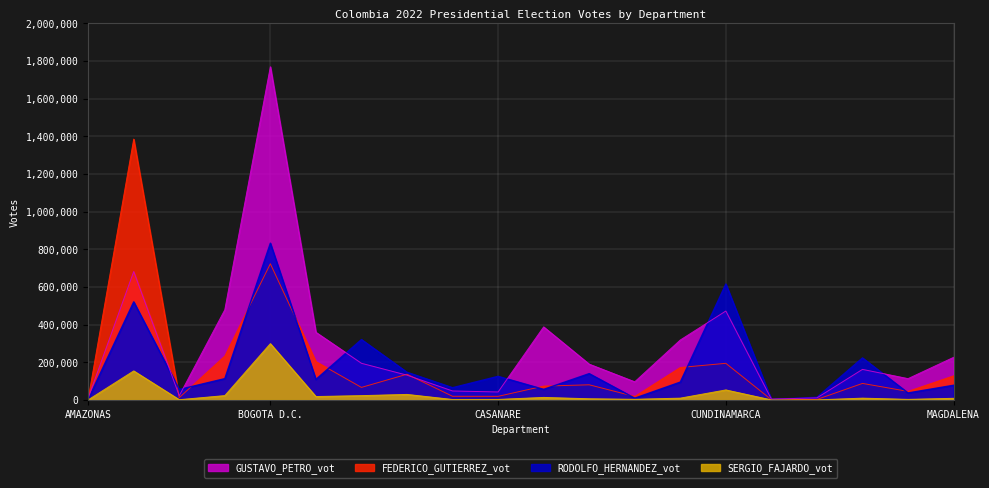

Reading left to right, list all the values displayed in this chart.

FEDERICO_GUTIERREZ_vot: 5734	1385565	12651	233614	723538	204057	66926	136910	19807	19498	73860	80791	18871	172686	194820	1773	2953	88155	45779	128355
RODOLFO_HERNANDEZ_vot: 4487	521390	56079	113489	833016	109395	321045	147287	65399	125689	56703	140124	9805	95201	615953	2892	14534	223473	37587	78368
GUSTAVO_PETRO_vot: 10117	682282	23043	479049	1769671	359593	194972	131908	47959	42674	388206	190420	96638	318645	472538	4966	11198	162609	113489	226501
SERGIO_FAJARDO_vot: 749	154470	1677	23382	299266	18437	23207	29682	2757	3035	13759	6540	3733	9896	53517	527	575	9898	3379	9007